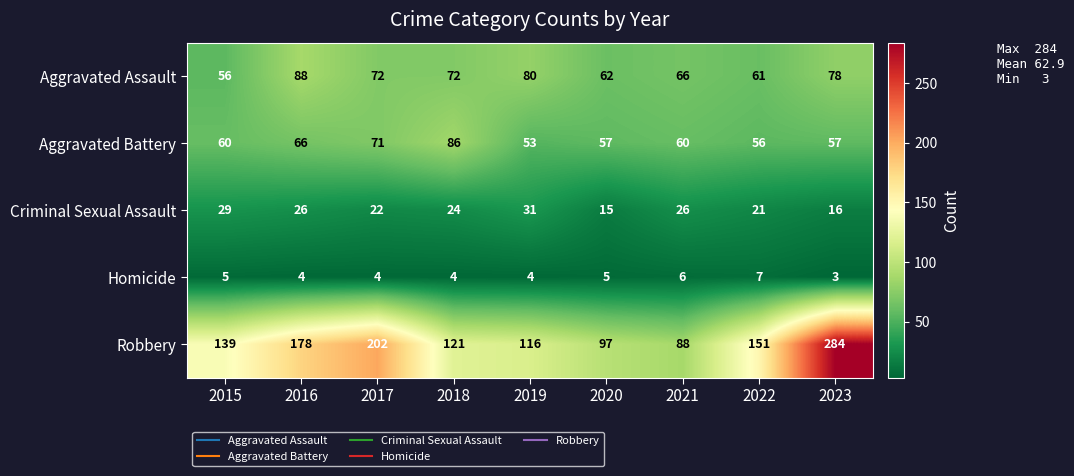

What is the lowest value of the Aggravated Assault series?

56